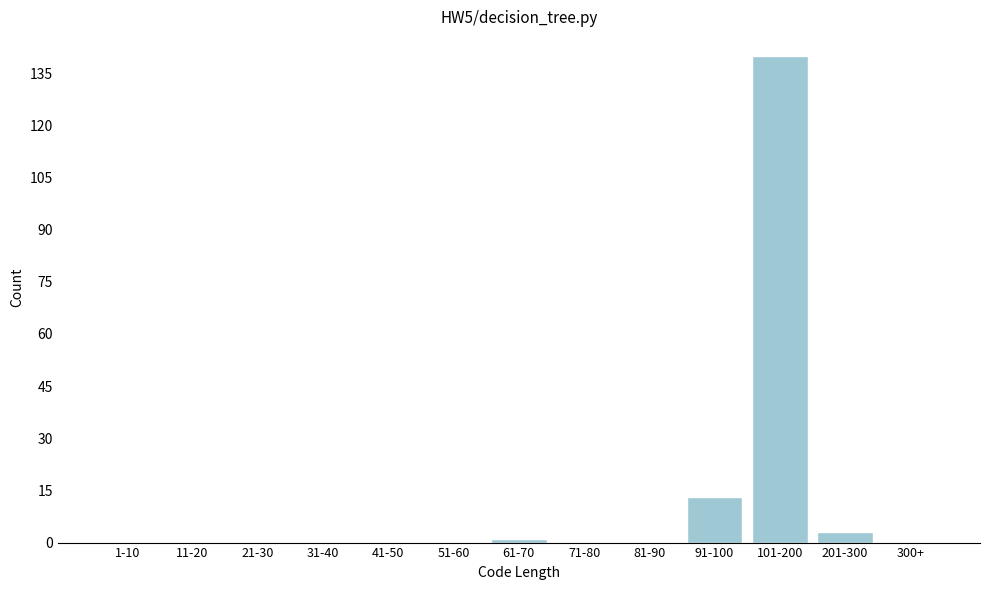

Reading left to right, extract all data points from this chart.

1-10=0	11-20=0	21-30=0	31-40=0	41-50=0	51-60=0	61-70=1	71-80=0	81-90=0	91-100=13	101-200=140	201-300=3	300+=0